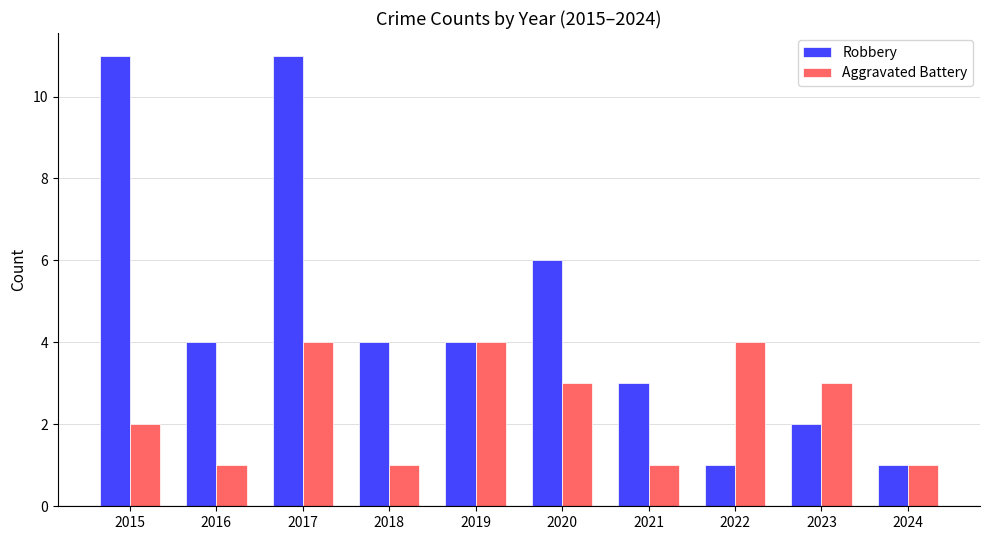

What is the maximum value shown in the chart?

11